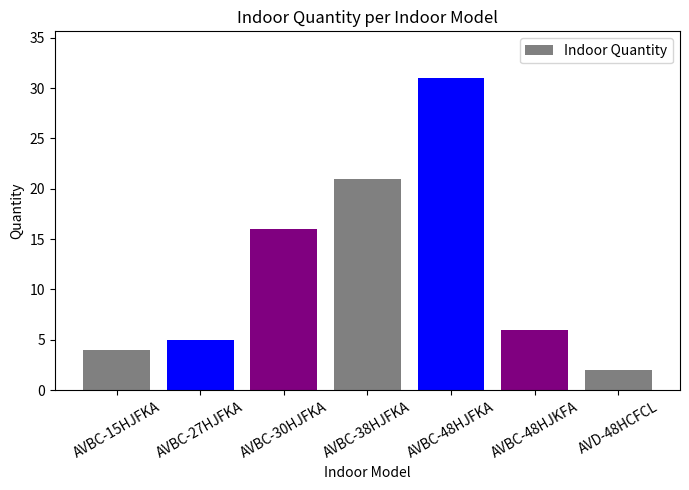

What is the greatest value displayed?

31